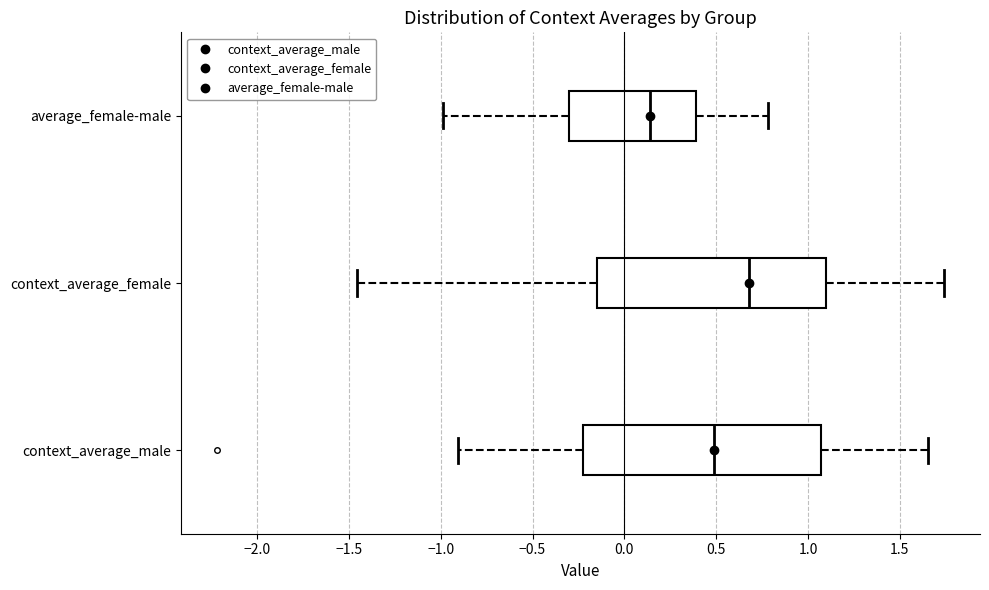

Which box has the furthest to the left median line?

average_female-male